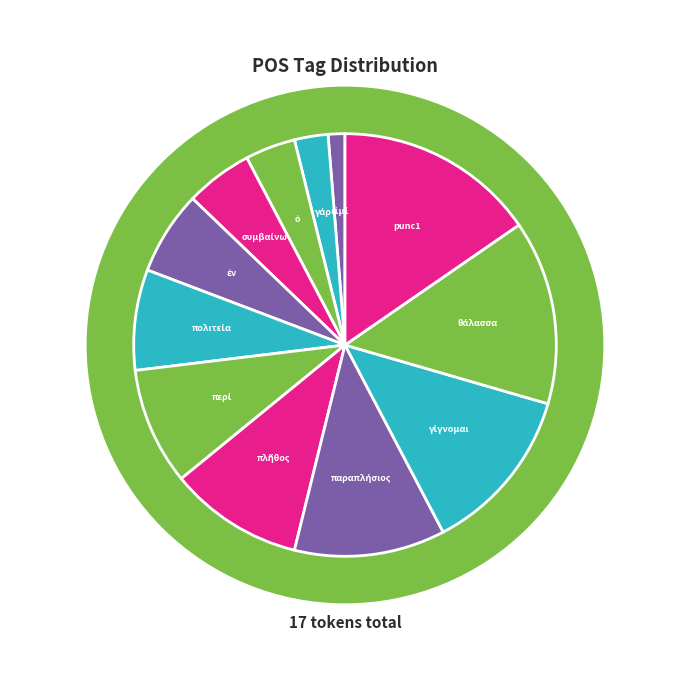

What is the change in value from θάλασσα to punc1?

+1